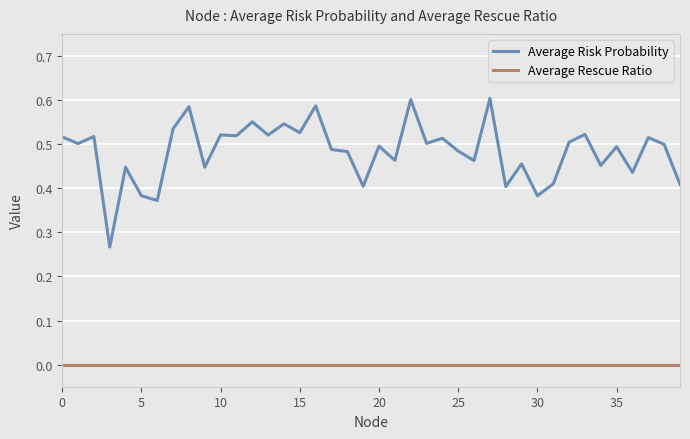

True or false: Average Risk Probability and Average Rescue Ratio intersect in this chart.

False